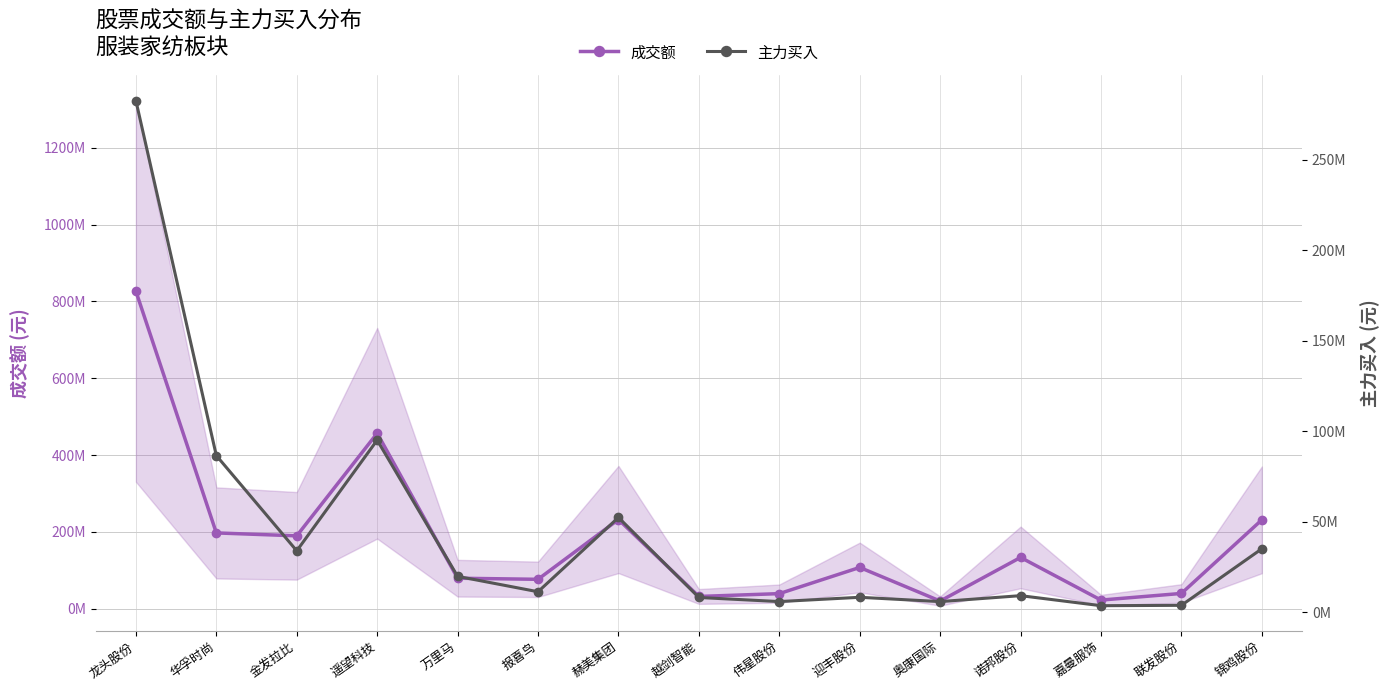

True or false: 成交额 has a value of 17167110 at 联发股份.

False